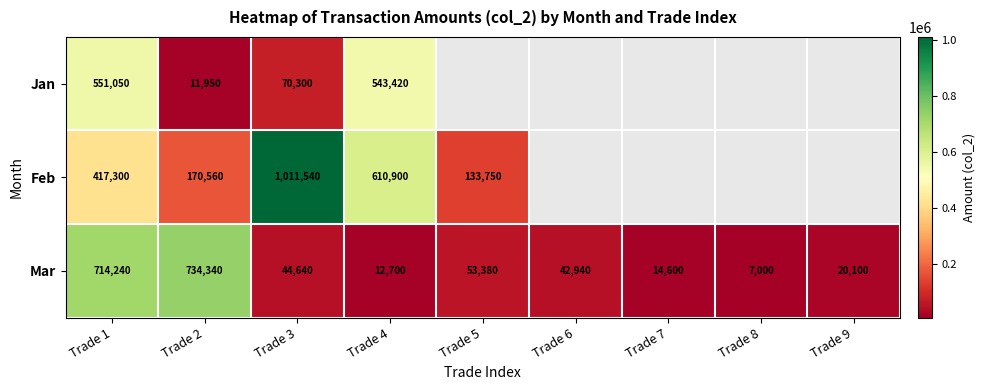

What is the minimum value shown in the chart?

7000.0